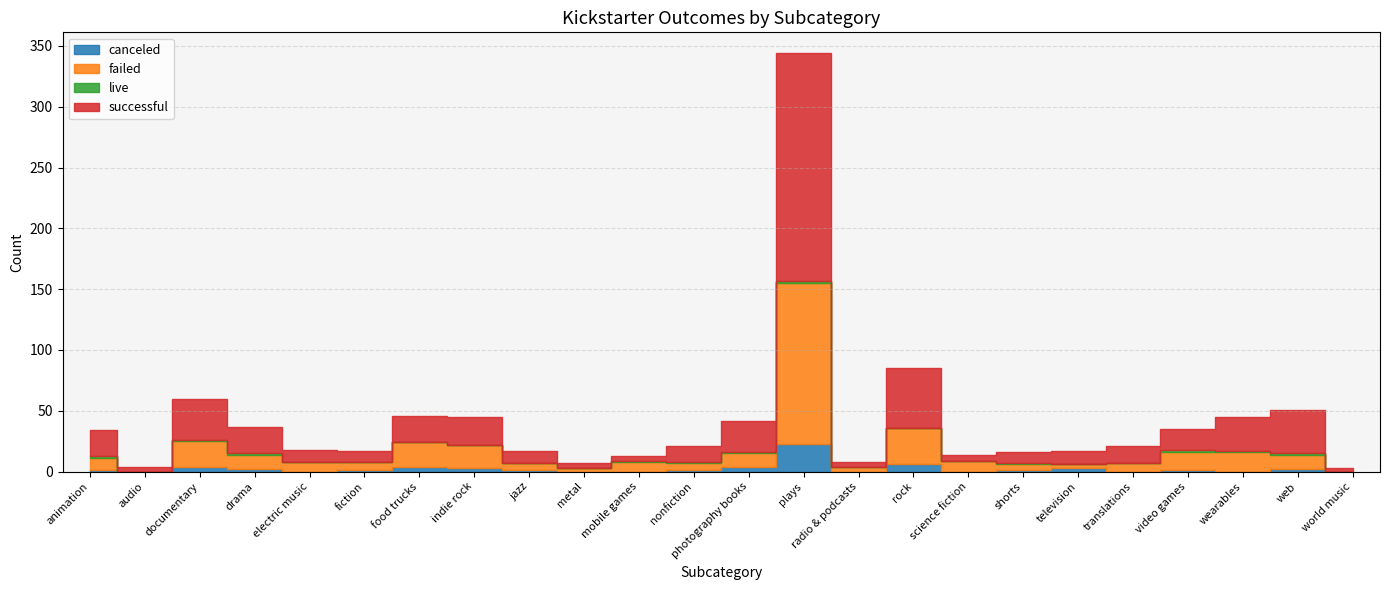

What is the total value across all series at rock?

85